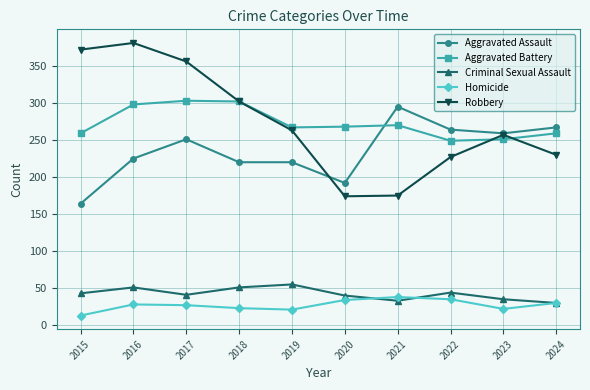

At how many categories does at least one series exceed 126?

10